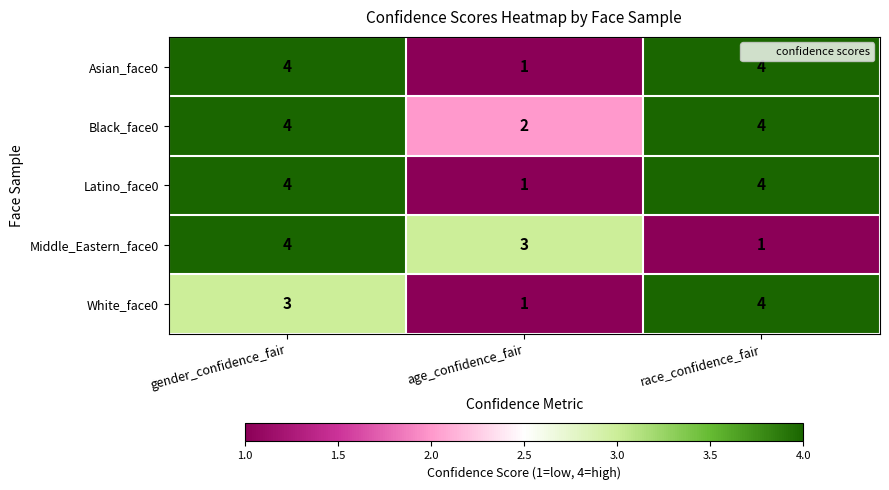

What is the sum of the Black_face0 values at race_confidence_fair and age_confidence_fair?

6